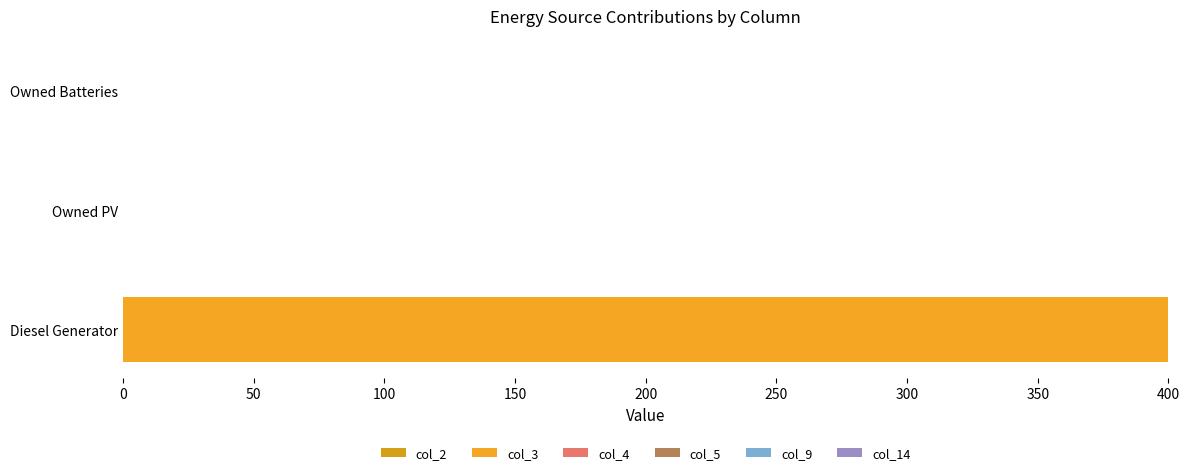

How many data points are above 0?

1